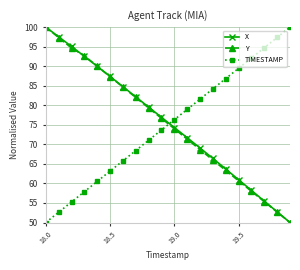

True or false: TIMESTAMP and Y cross at least once.

True